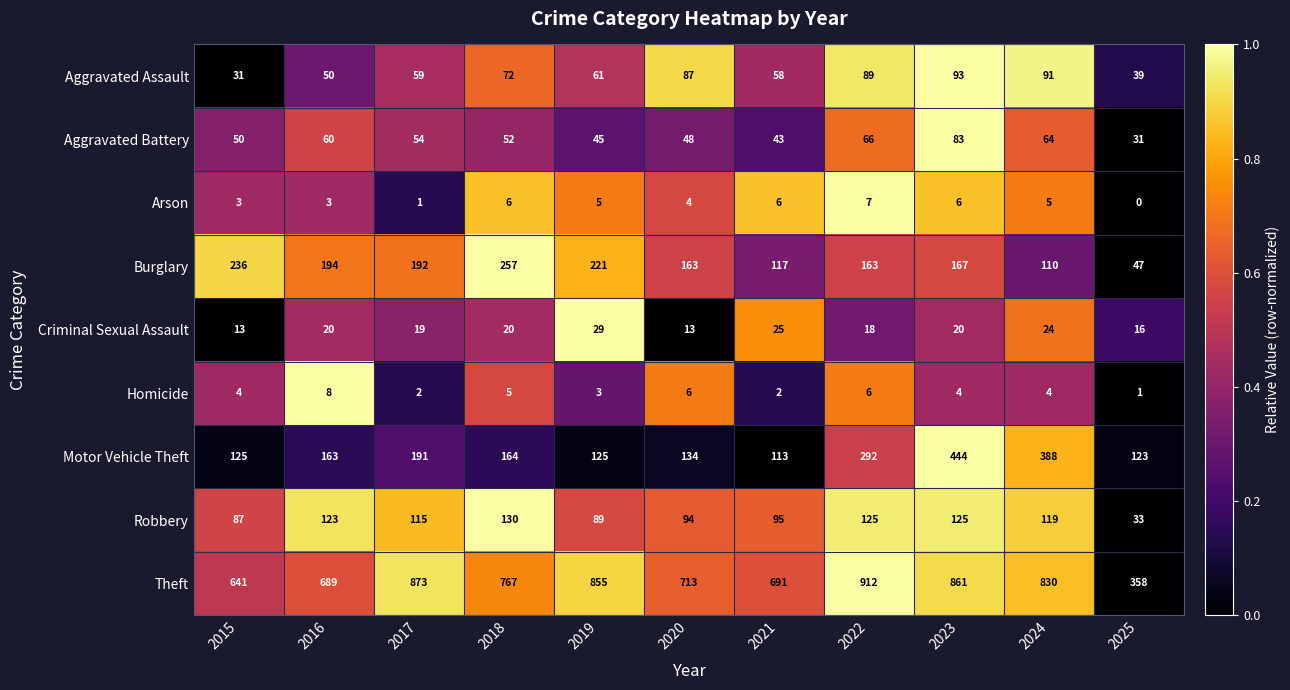

What is the difference between the second highest and second lowest values in the Criminal Sexual Assault series?

12